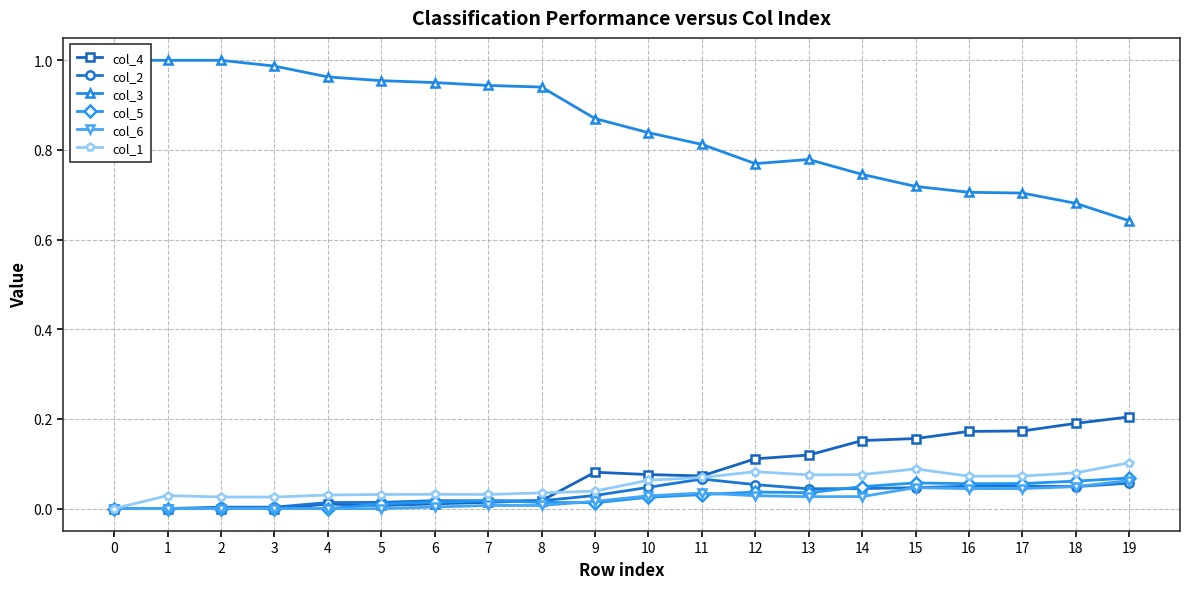

What is the greatest value displayed?

1.0